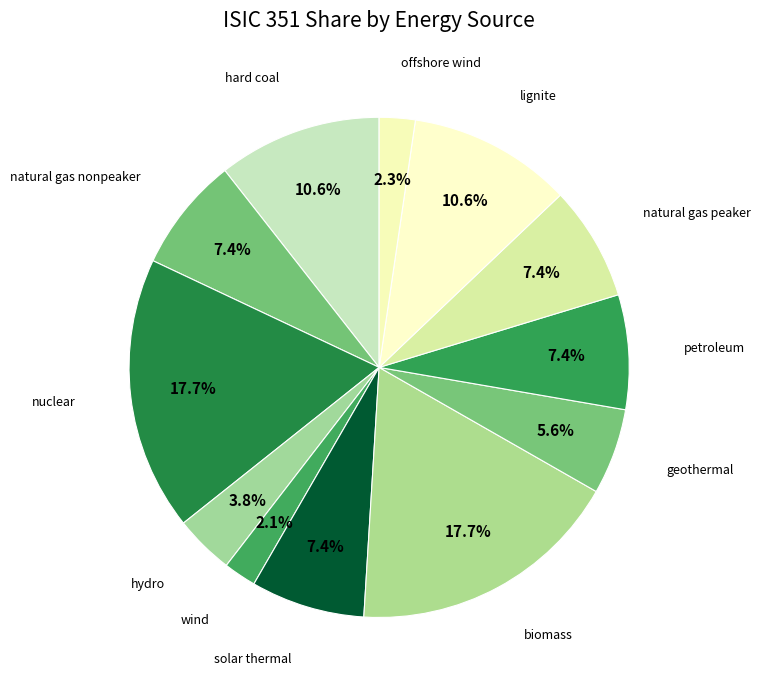

Does any single category account for the majority?

No